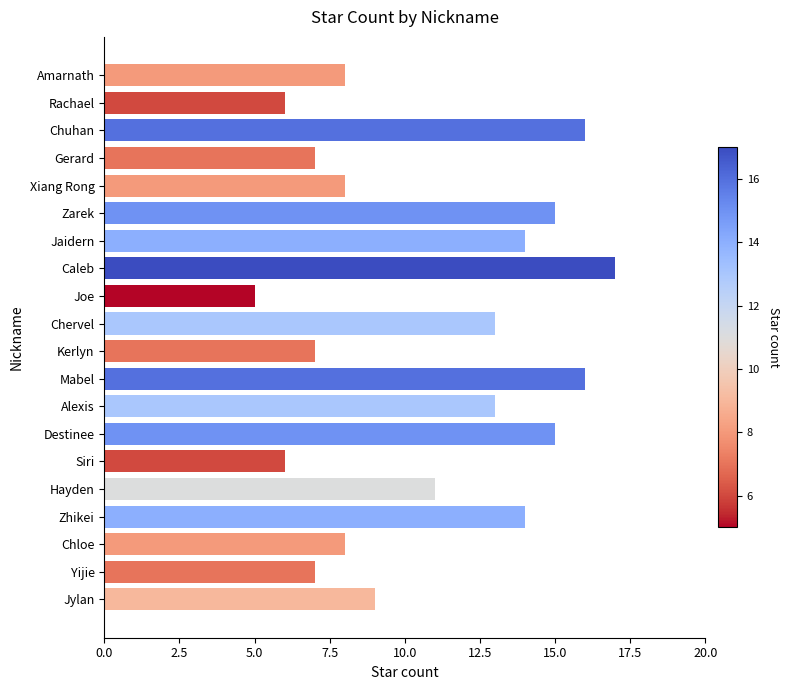

Is it true that the value at Xiang Rong is 8?

True